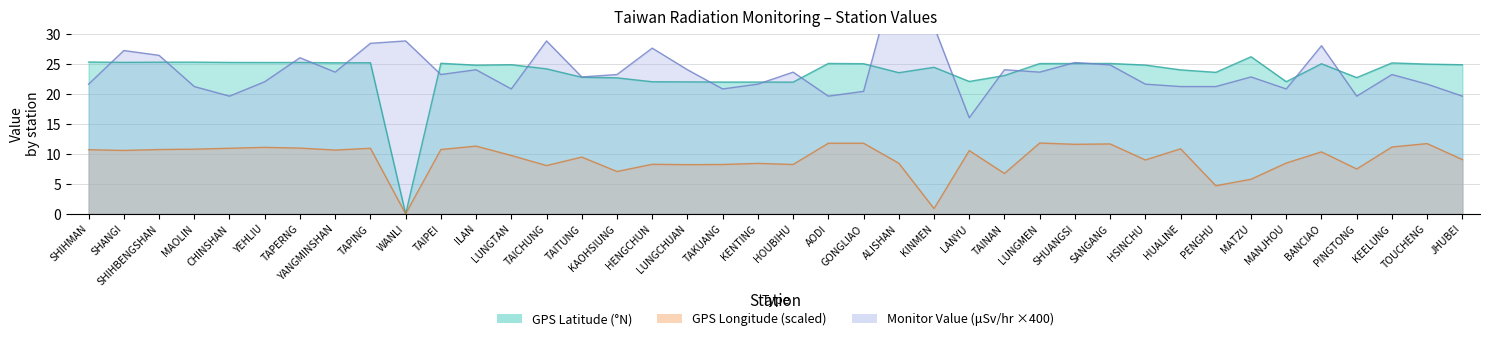

True or false: GPS_lat has a value of 34.0 at CHINSHAN.

False